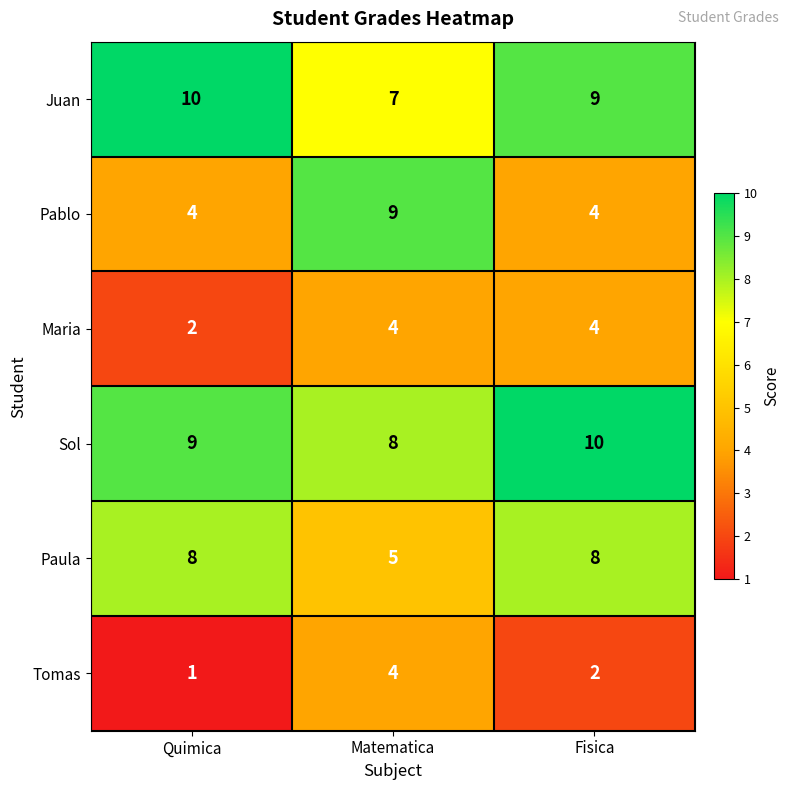

True or false: Maria has a value of 4 at Matematica.

True